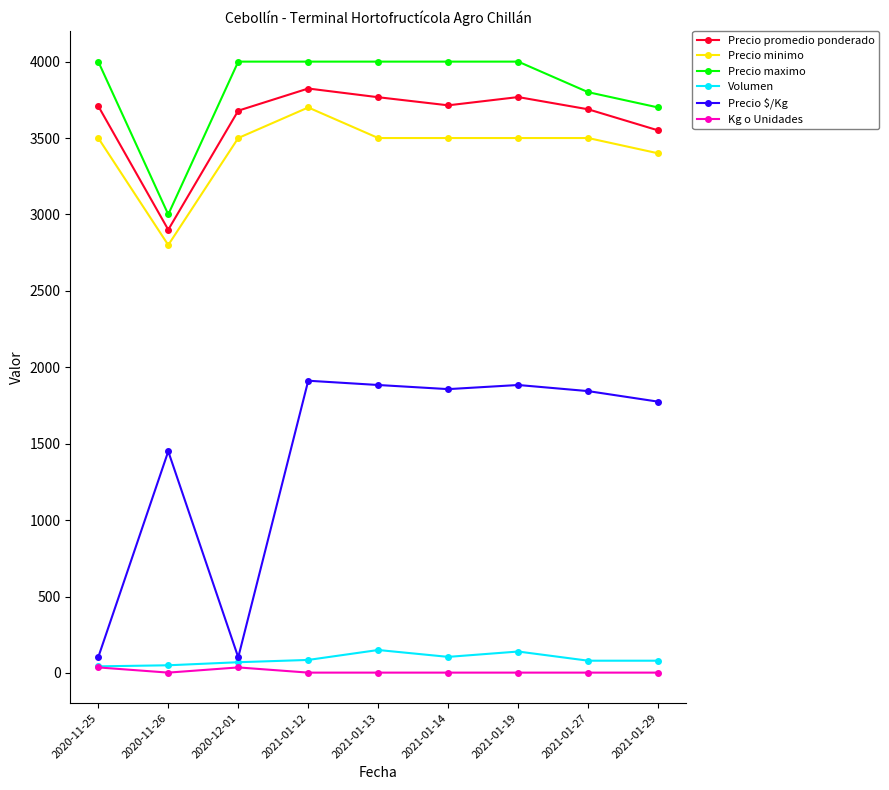

At which category does Precio $/Kg reach its first local peak?

2020-11-26